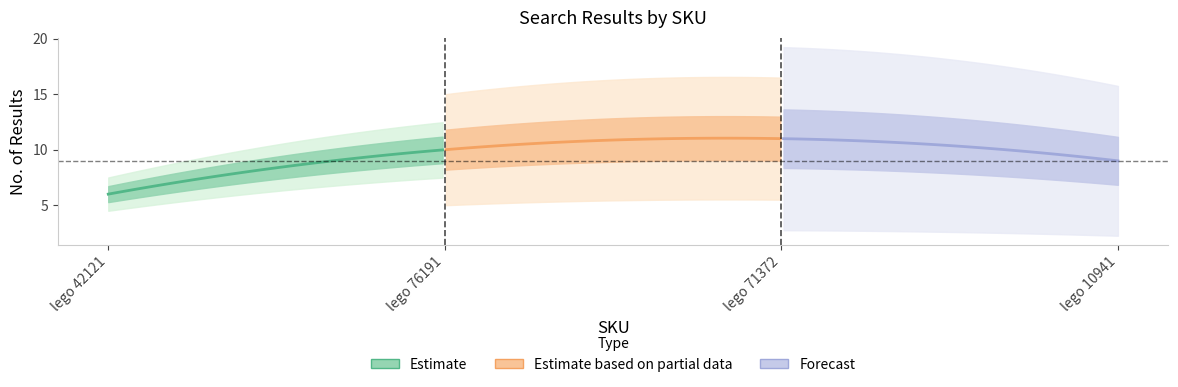

What is the minimum value shown in the chart?

5